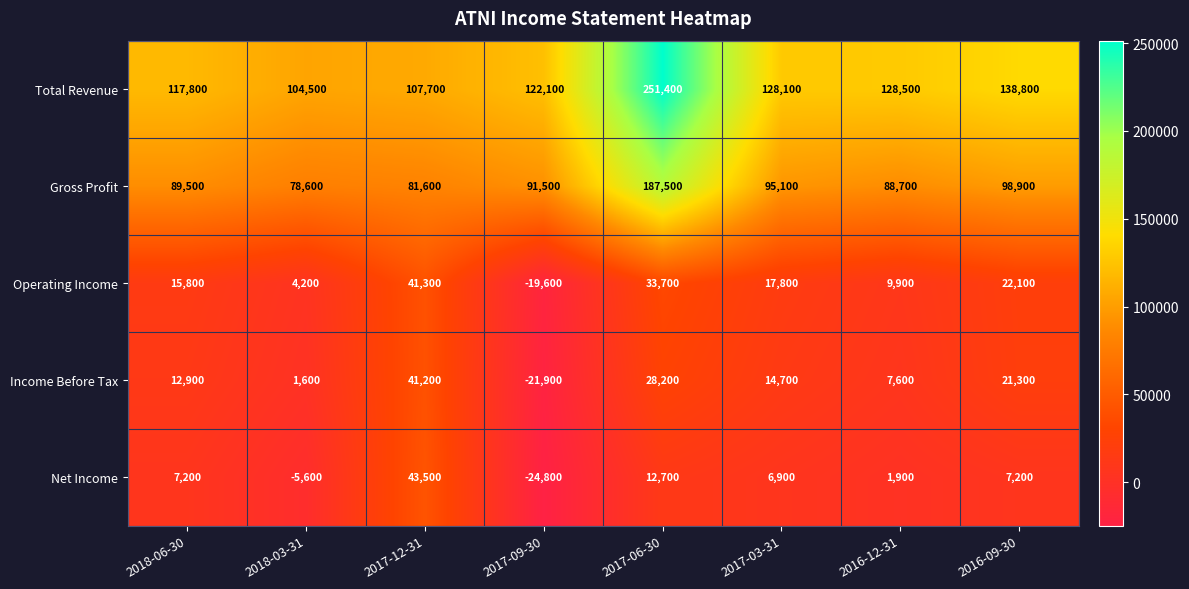

The value of Net Income at 2017-03-31 is 11067. True or false?

False